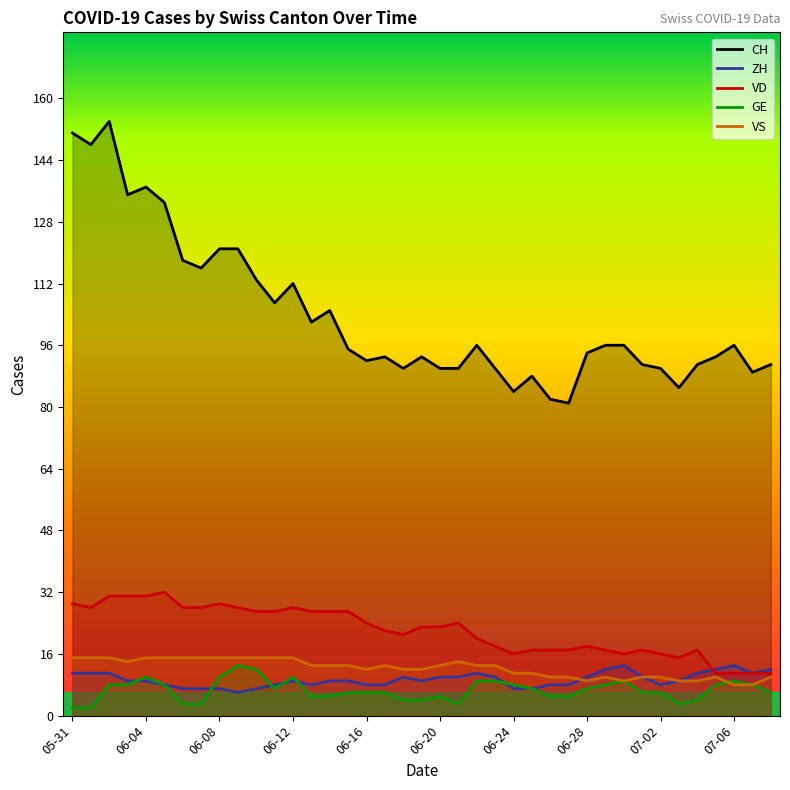

How many times do VD and ZH cross each other?

1